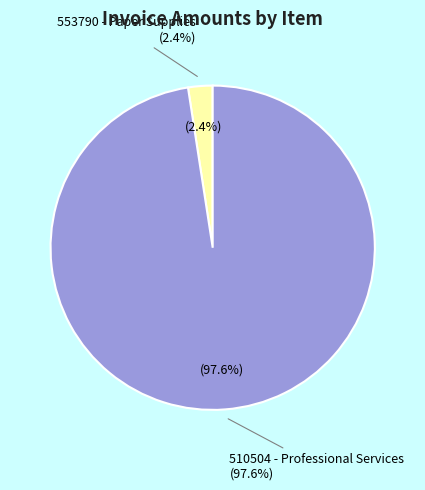

Combined, do 510504 - Professional Services and 553790 - Paper Supplies account for over 50%?

Yes